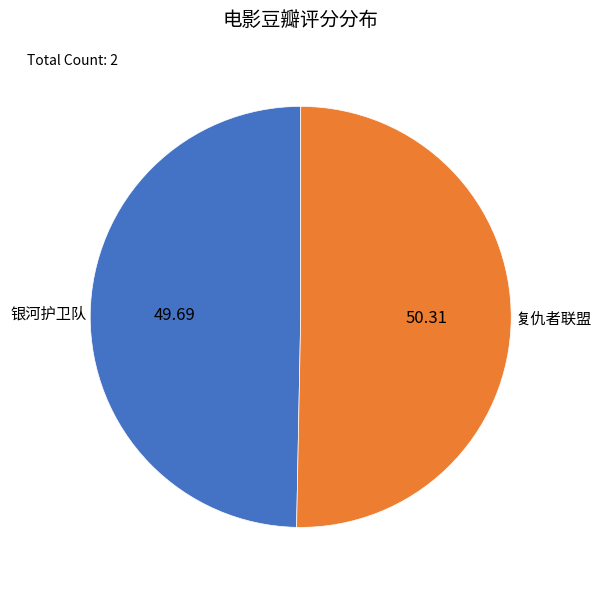

Count the number of slices in the pie.

2